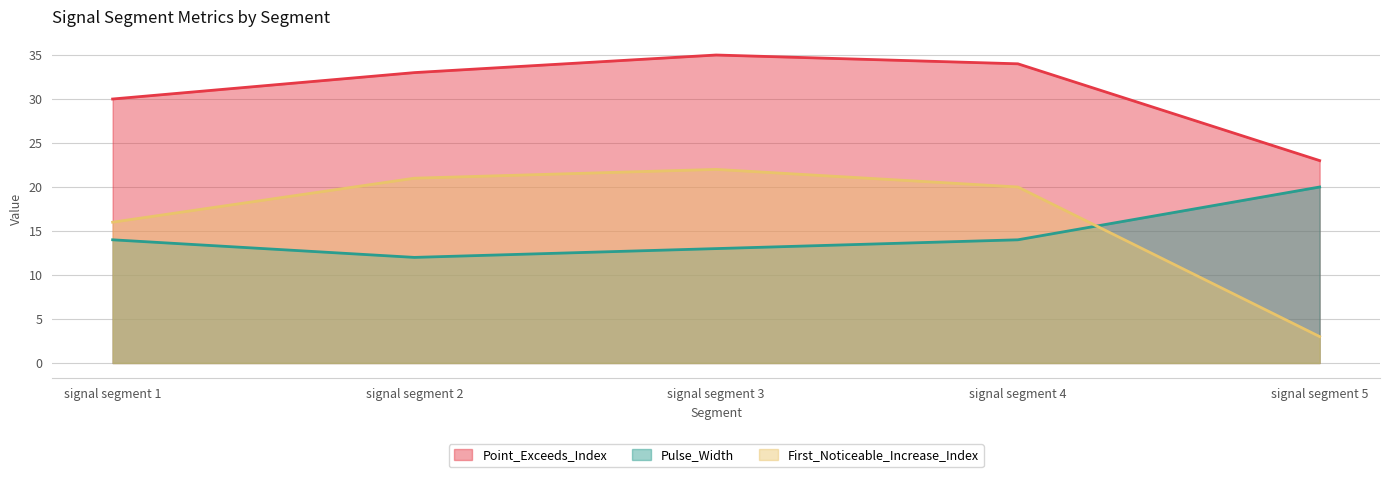

What is the difference between the highest and lowest values at signal segment 5?

20